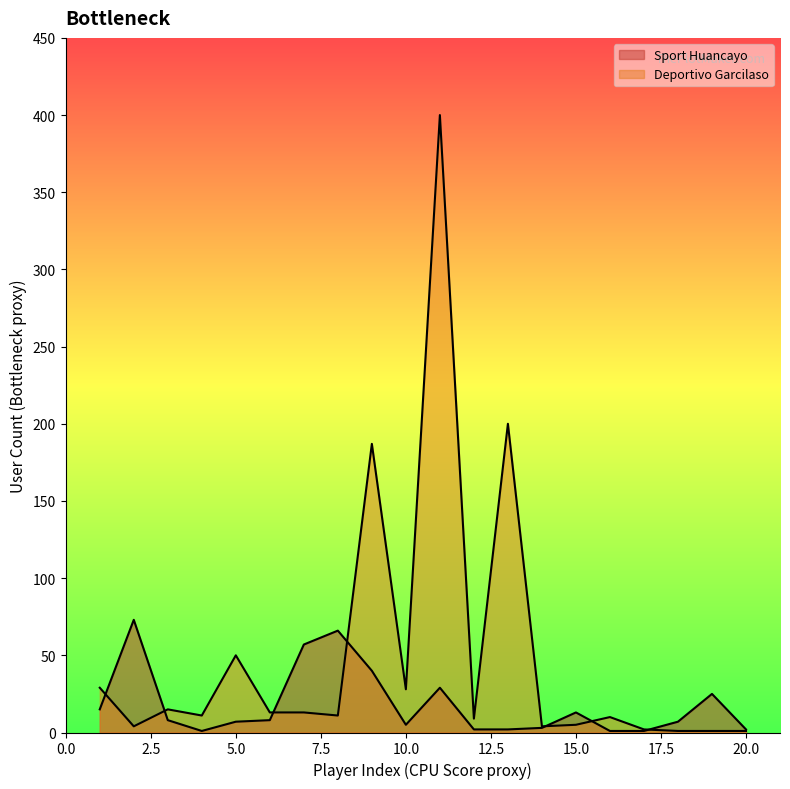

What is the lowest value of the Deportivo Garcilaso series?

1